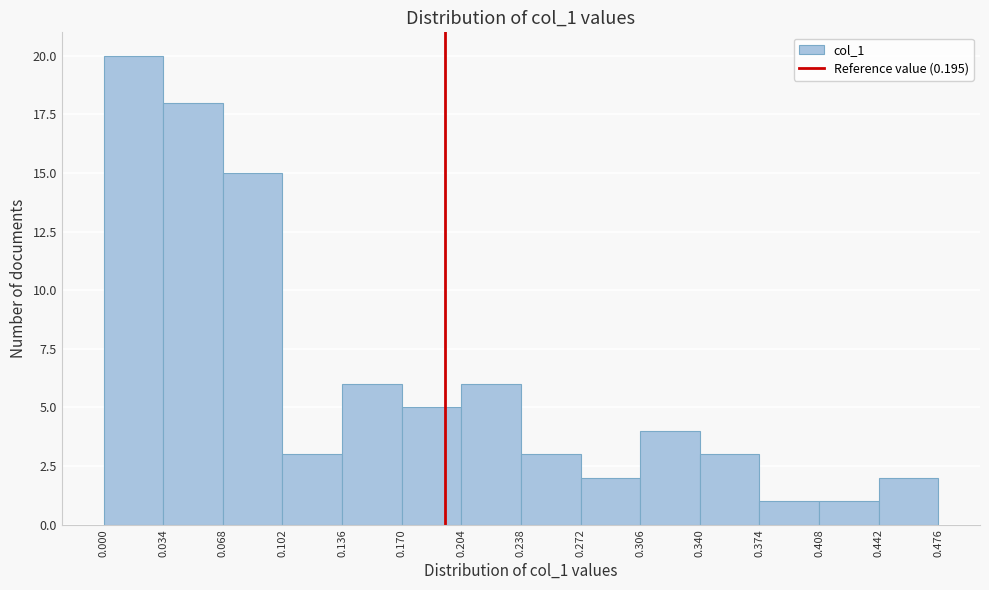

Reading left to right, transcribe this chart: for each bar, give the range it covers on the x-axis and its height. The values are not printed on the chart, so give them approximately, as read against the axis.

0.000 to 0.034: 20
0.034 to 0.068: 18
0.068 to 0.102: 15
0.102 to 0.136: 3
0.136 to 0.170: 6
0.170 to 0.204: 5
0.204 to 0.238: 6
0.238 to 0.272: 3
0.272 to 0.306: 2
0.306 to 0.340: 4
0.340 to 0.374: 3
0.374 to 0.408: 1
0.408 to 0.442: 1
0.442 to 0.476: 2